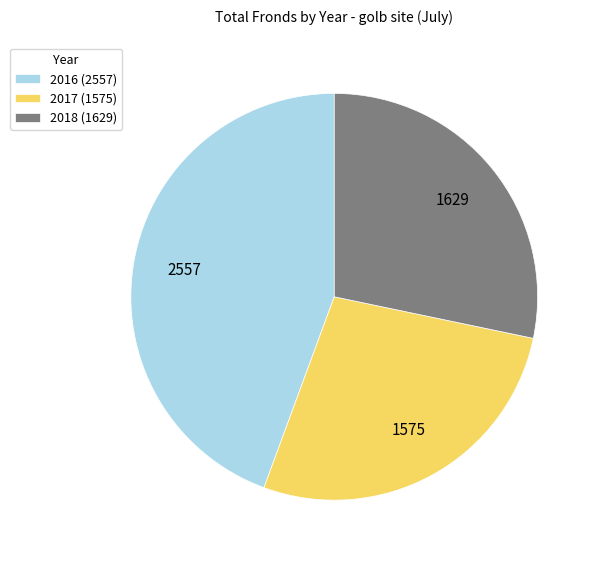

Is there any slice that represents more than half of the pie?

No